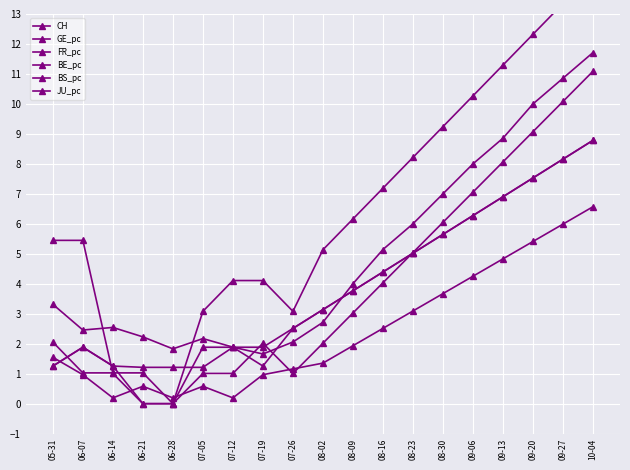

What is the sum of the FR_pc values at 08-16 and 09-20?

11.9